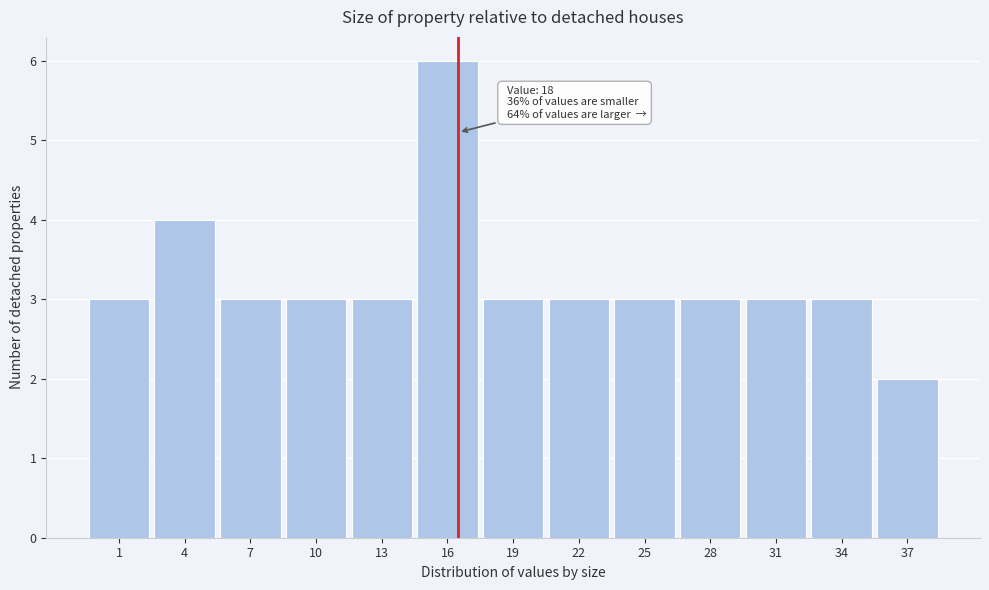

Reading right to left, extract all data points from this chart.

37=2	34=3	31=3	28=3	25=3	22=3	19=3	16=6	13=3	10=3	7=3	4=4	1=3